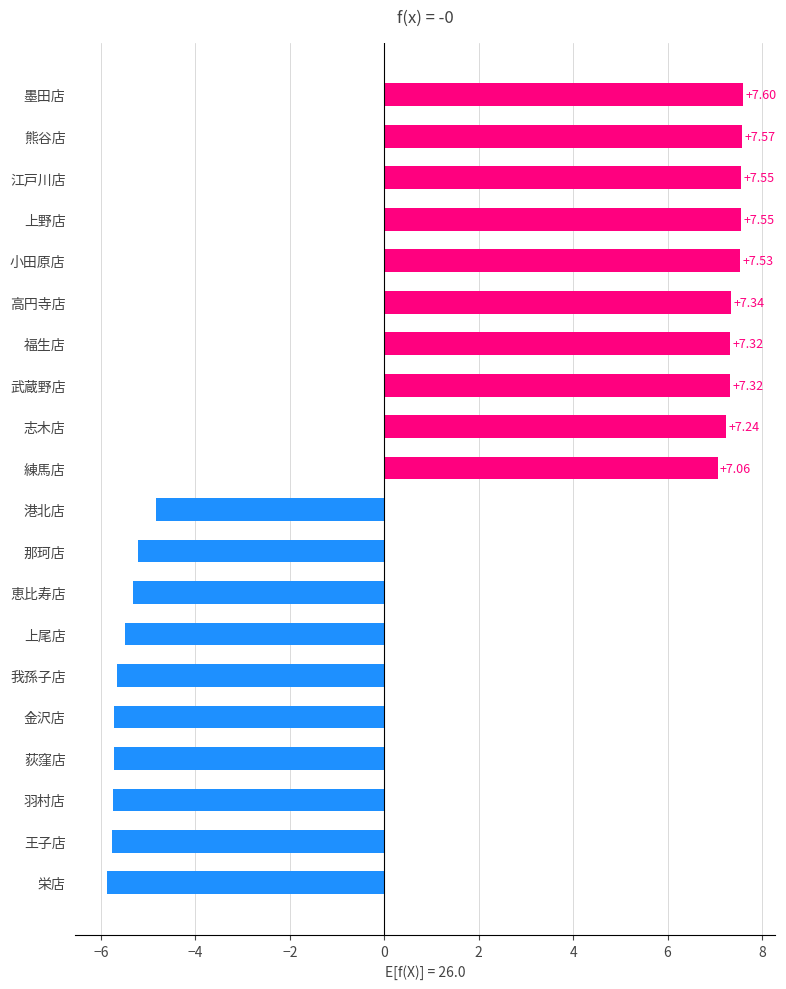

True or false: the data shows 10.7 at 江戸川店.

False